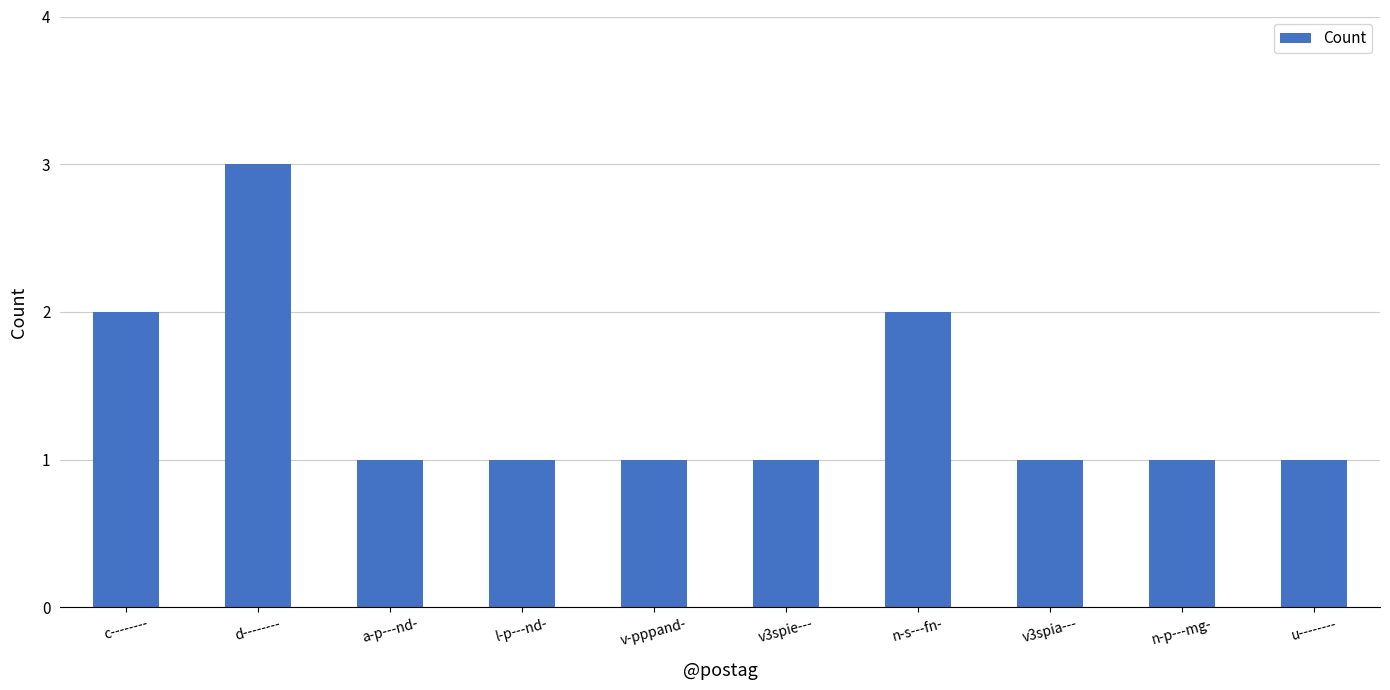

At which category does the chart reach its peak across all series?

d--------